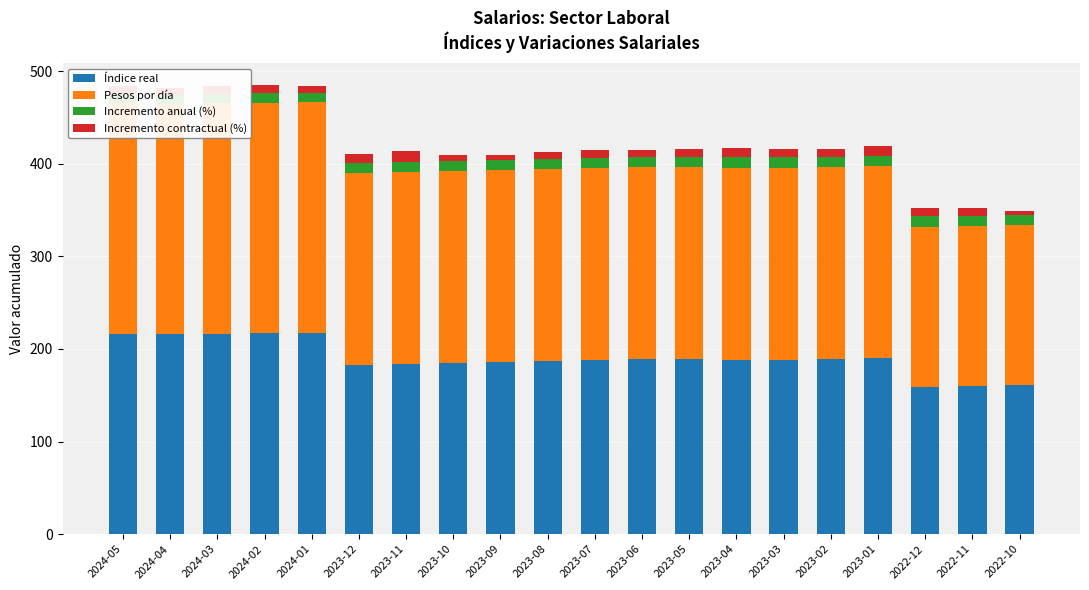

At which label is Índice real closest to 188?

2023-07